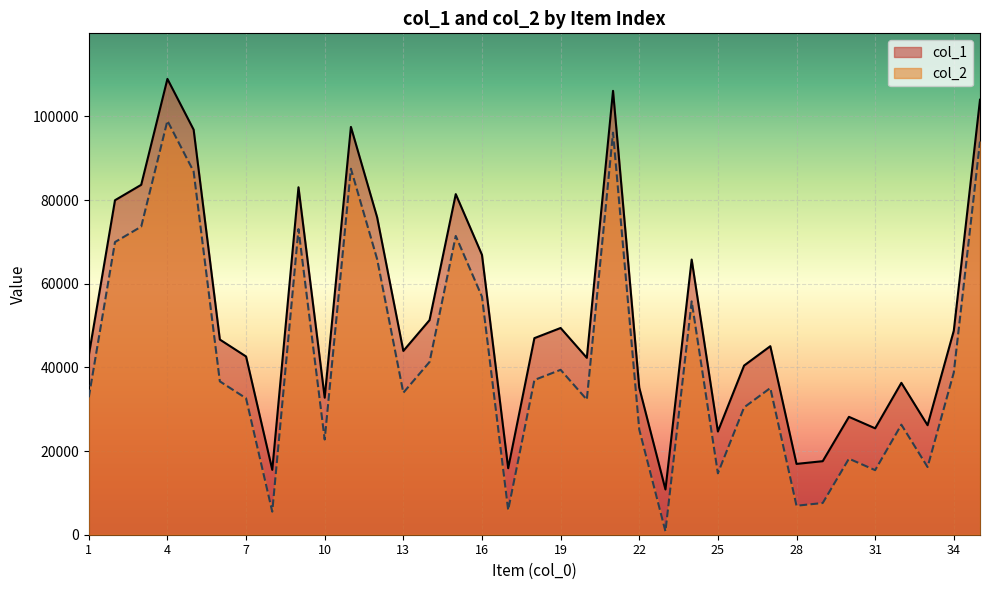

What are all the series names shown in the legend?

col_1, col_2